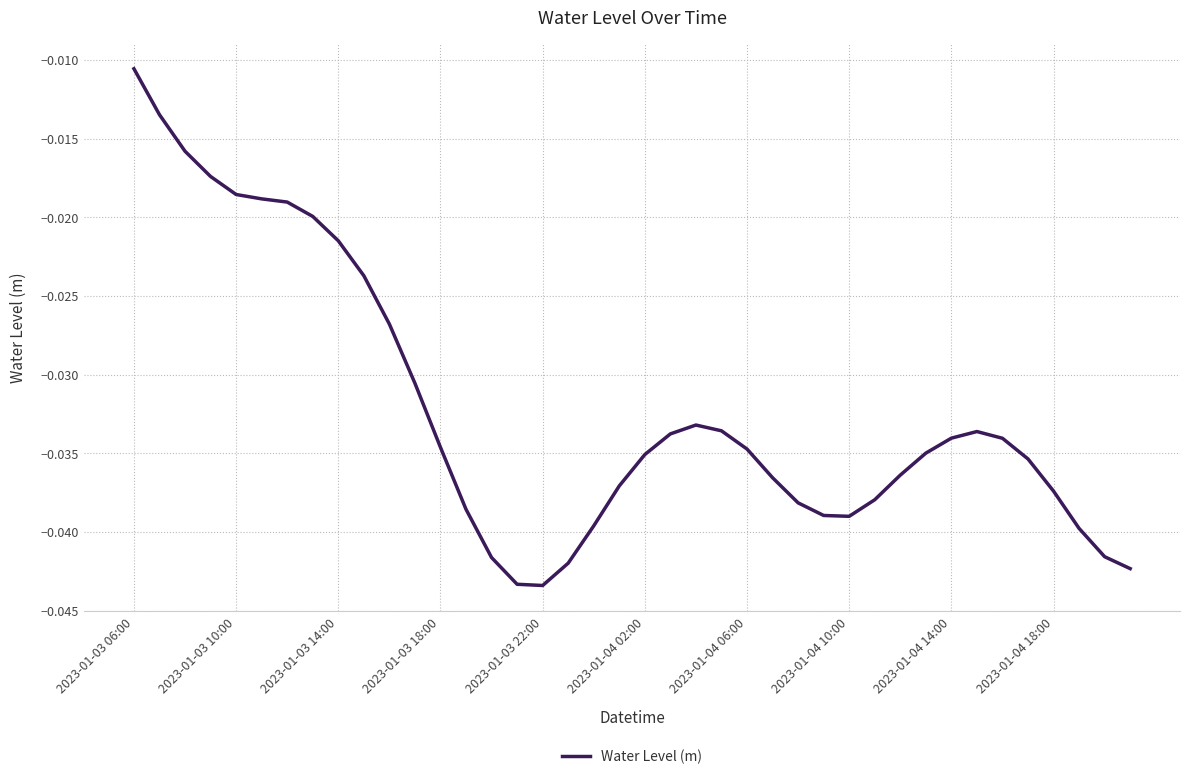

Is this an area chart (filled region under the line)?

No